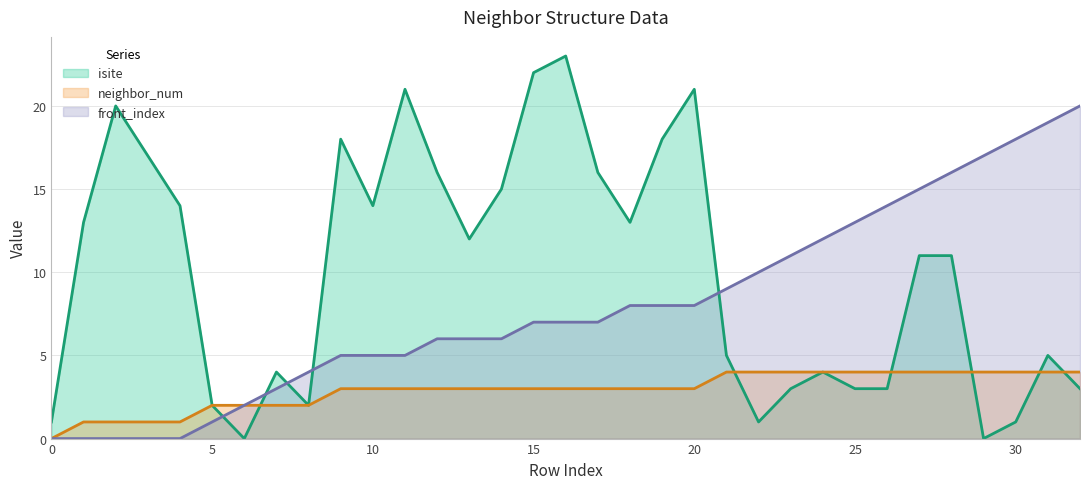

Is it true that isite equals 27 at 9?

False